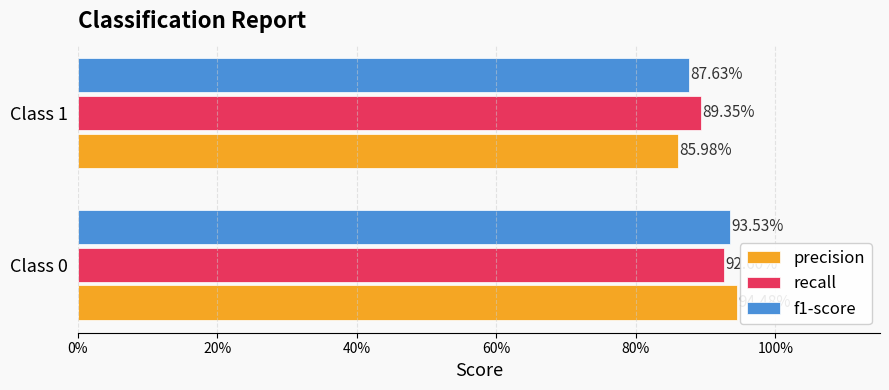

What are all the series names shown in the legend?

precision, recall, f1-score